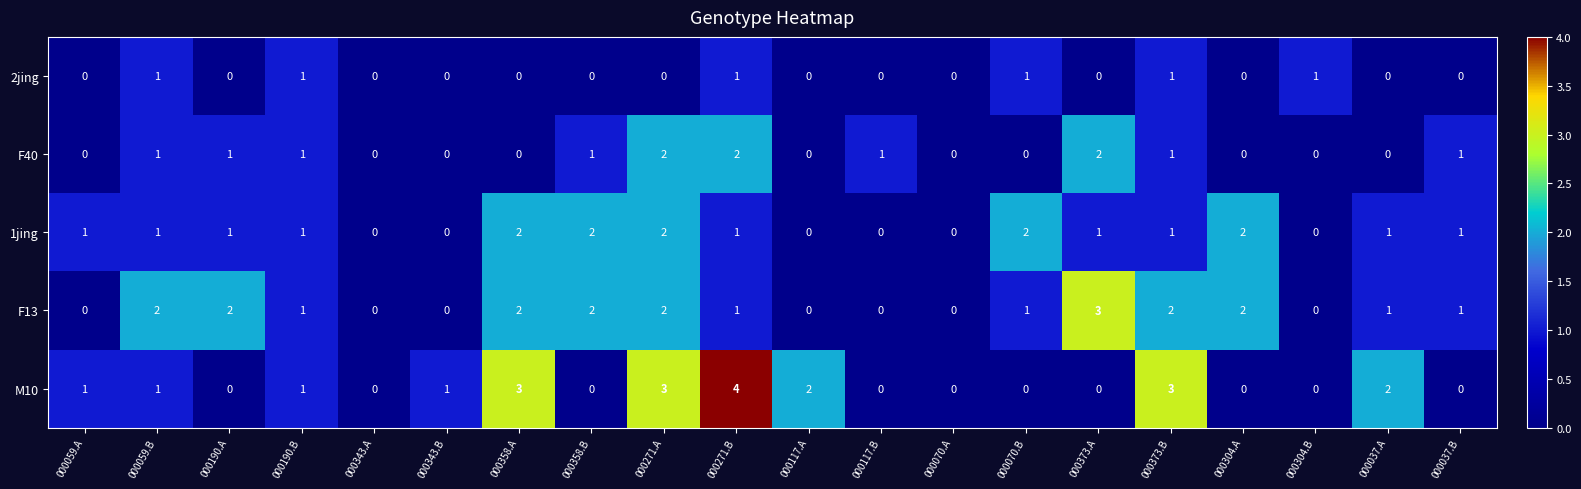

How many F13 values are between 0 and 2?

19